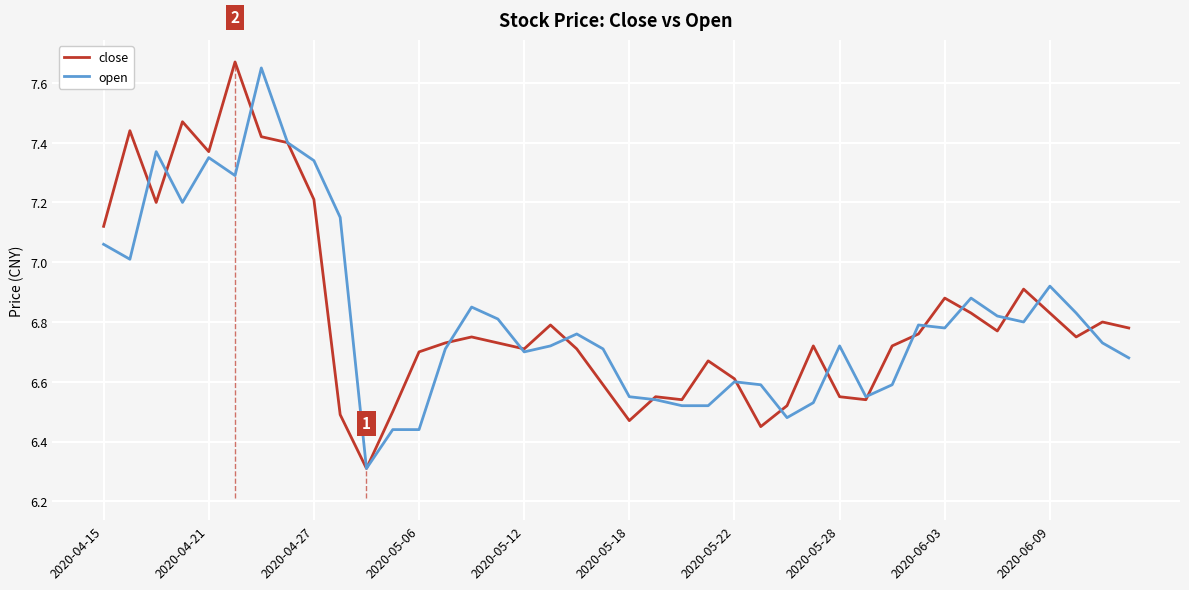

True or false: open and close intersect in this chart.

True